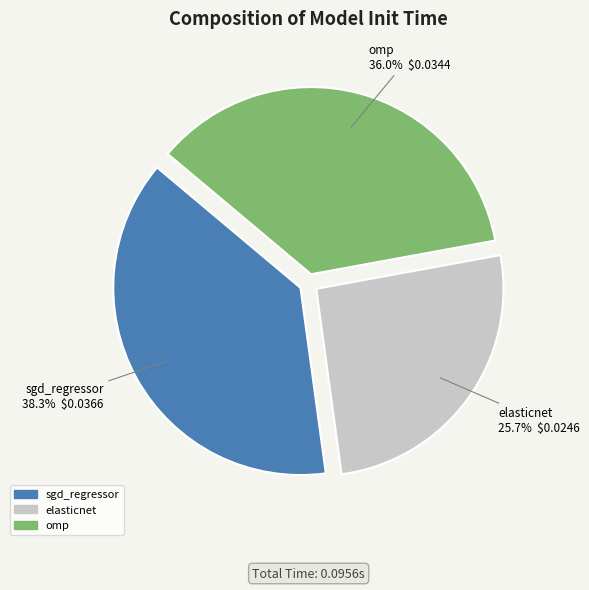

What is the total percentage of sgd_regressor and omp?

74.3%